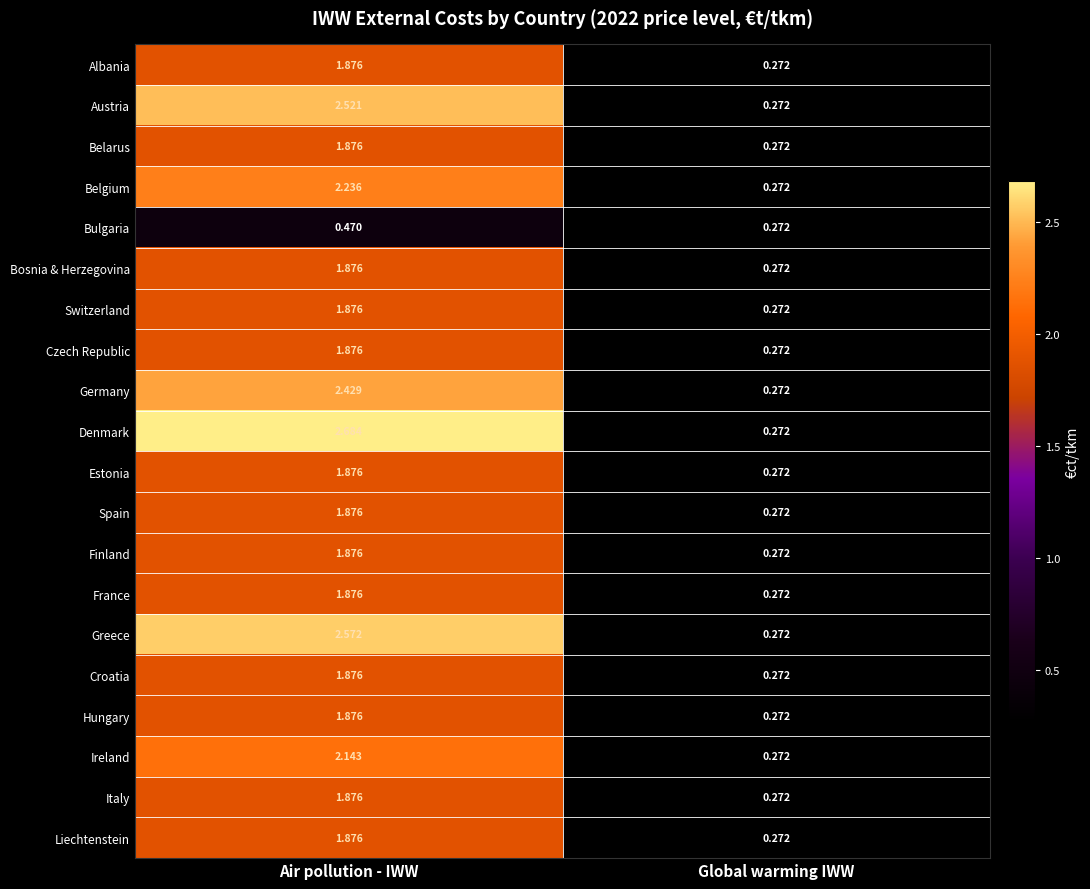

Where is France nearest to the value 1?

Global warming IWW